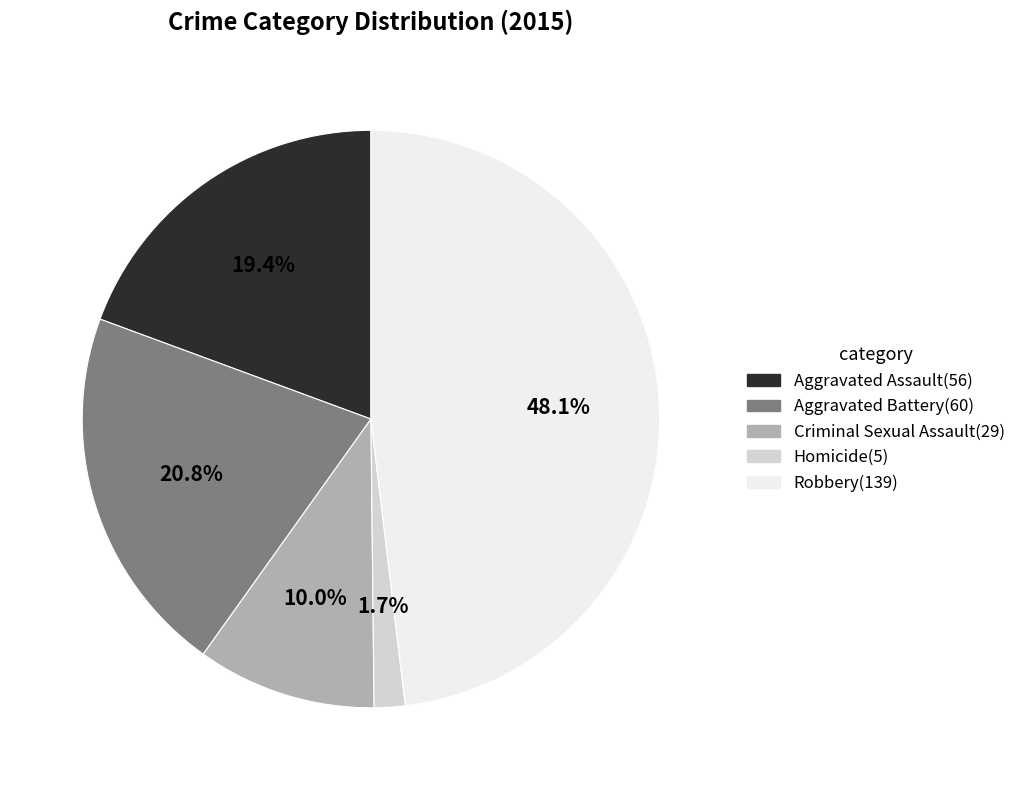

The Aggravated Assault slice represents 19% of the pie. True or false?

True